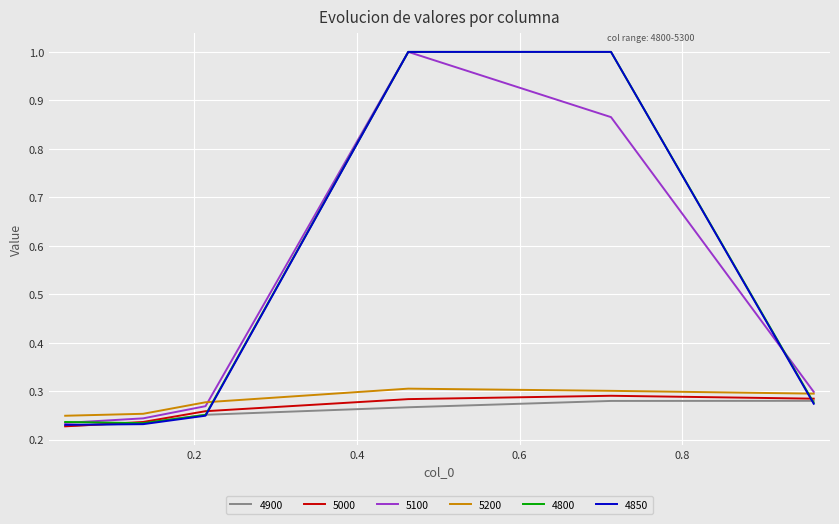

What is the highest value of the 5100 series?

1.0